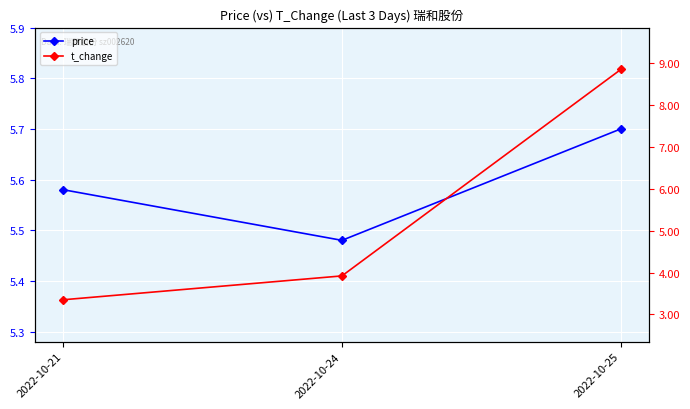

Reading left to right, what are all the values shown in this chart?

price: 2022-10-21=5.6	2022-10-24=5.5	2022-10-25=5.7
t_change: 2022-10-21=3.4	2022-10-24=3.9	2022-10-25=8.8